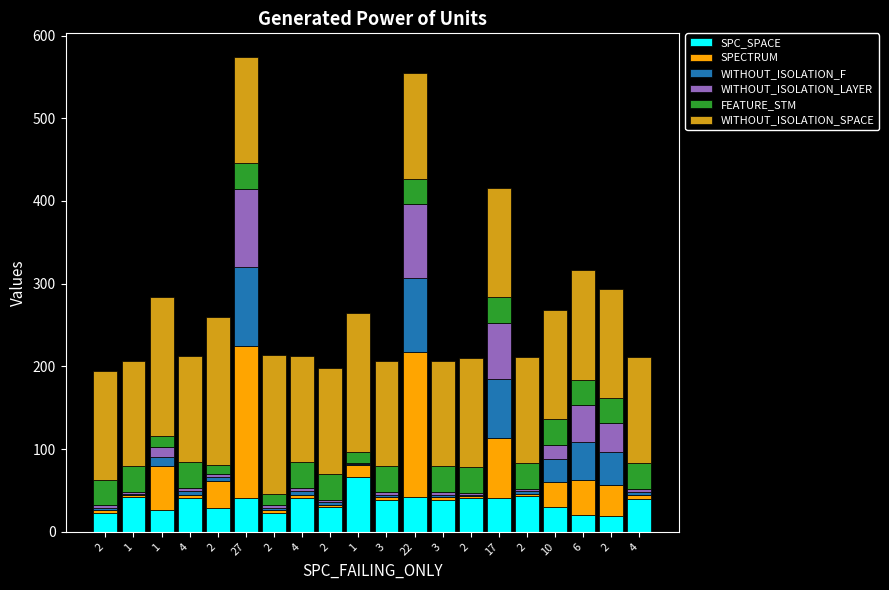

Where does the SPECTRUM series first go above 4?

1